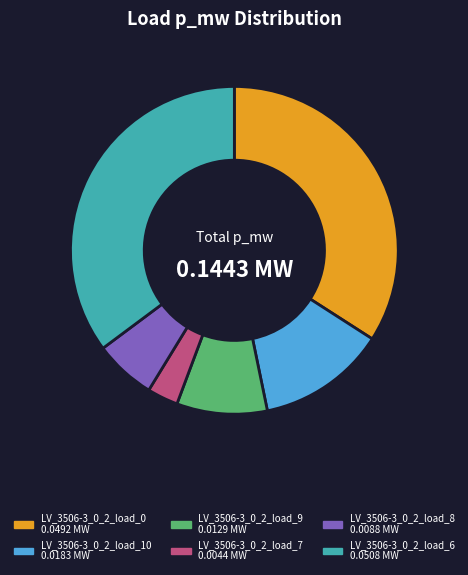

How many segments does this pie chart have?

6